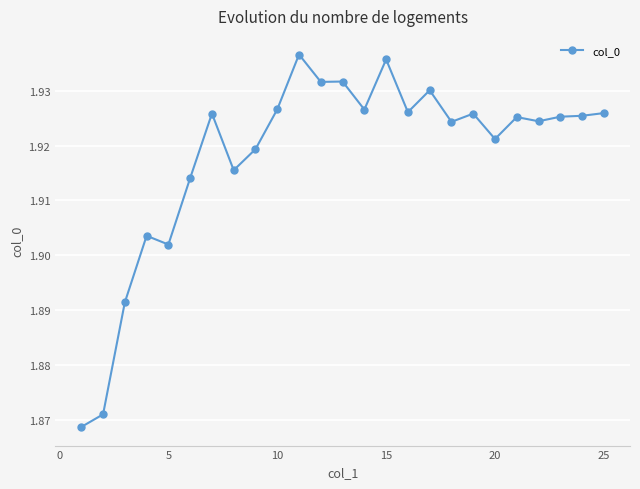

How many values are between 1 and 2?

25